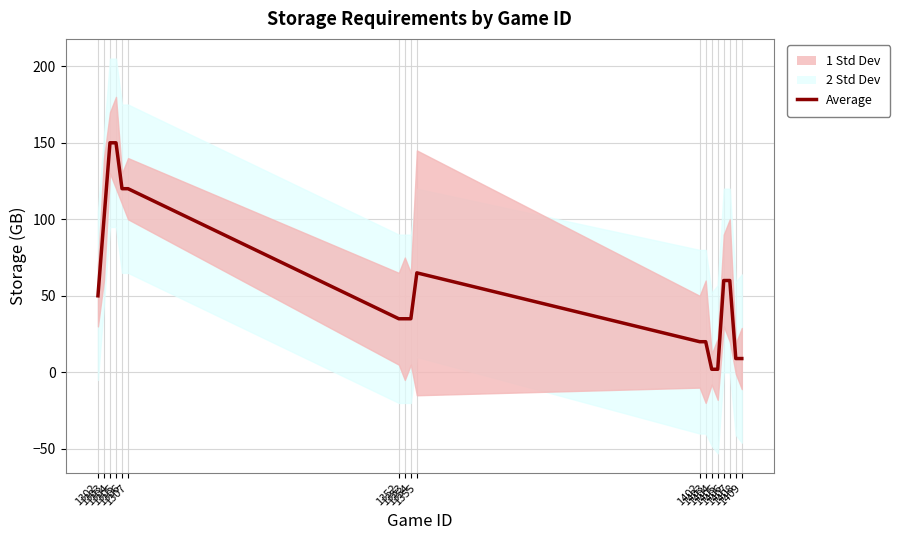

At which label is the value closest to 76?

1355